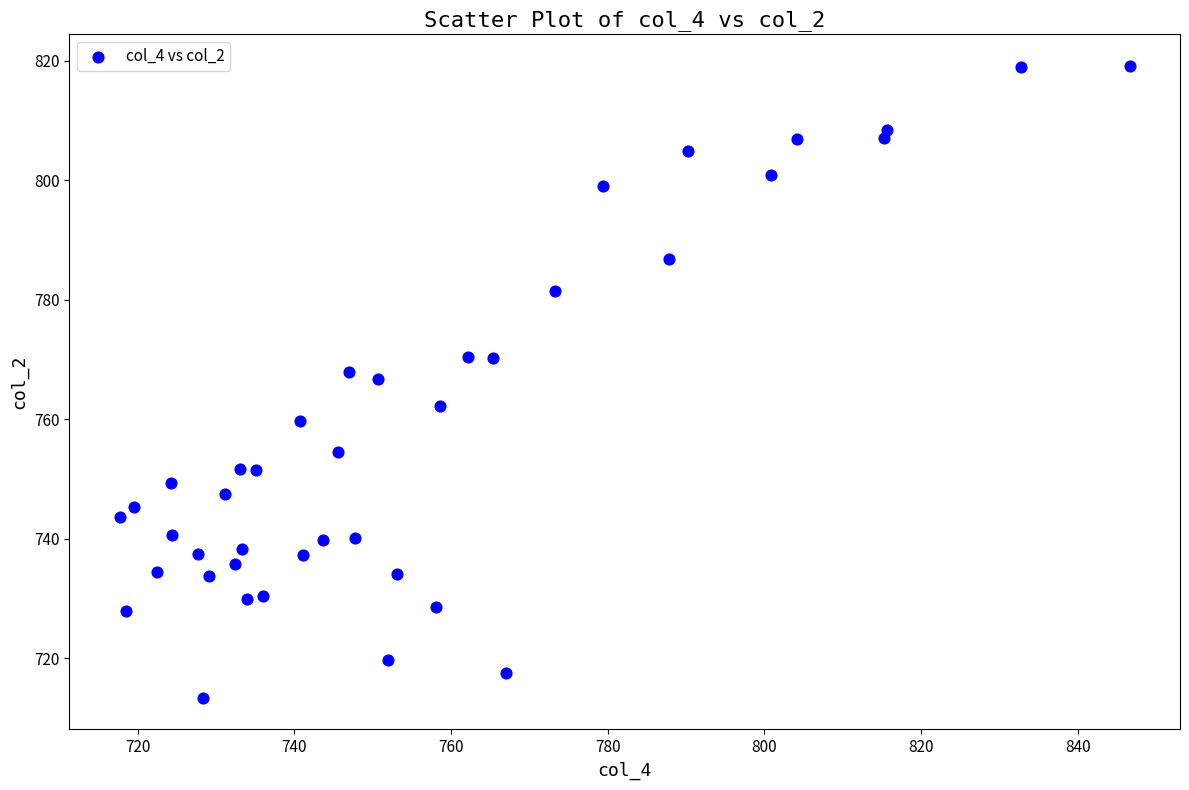

What is the range of Y values (max minus min)?

105.7